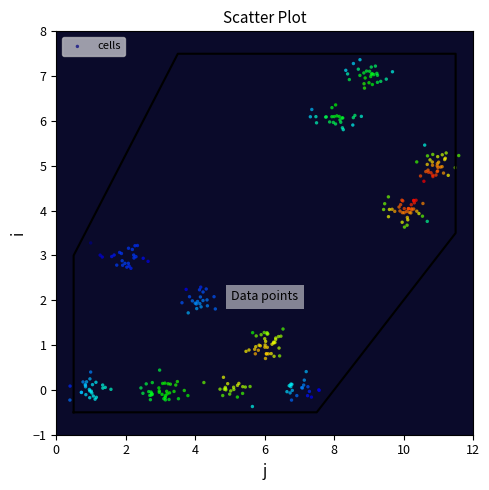

What is the range of Y values (max minus min)?

7.7